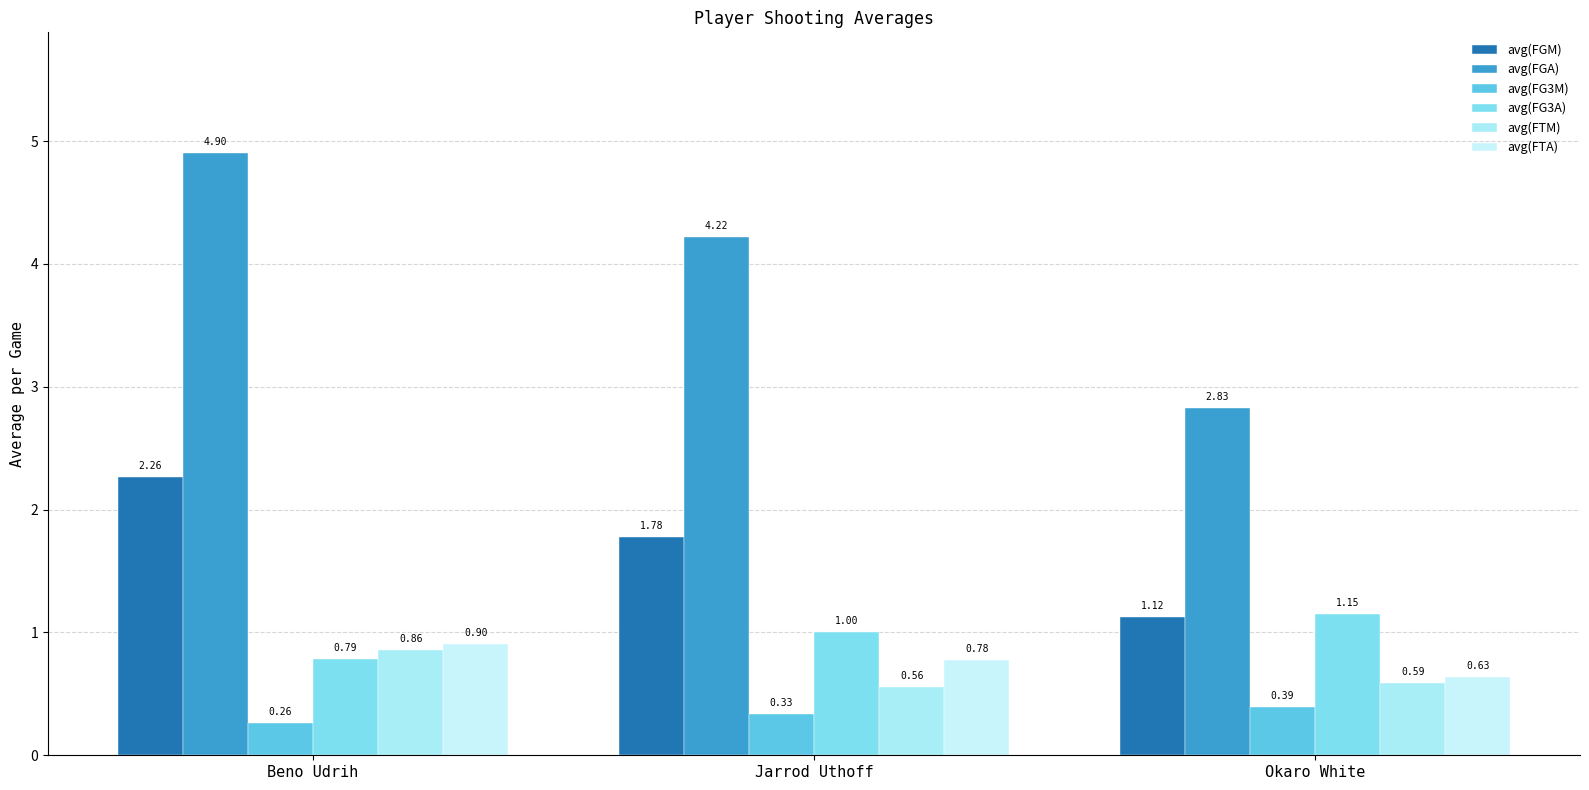

What is the sum of all avg(FTA) values?

2.3